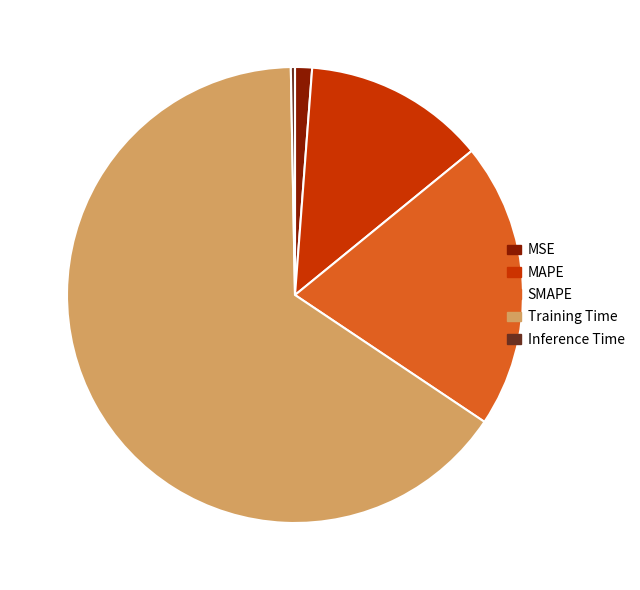

Which slice is the largest?

Training Time